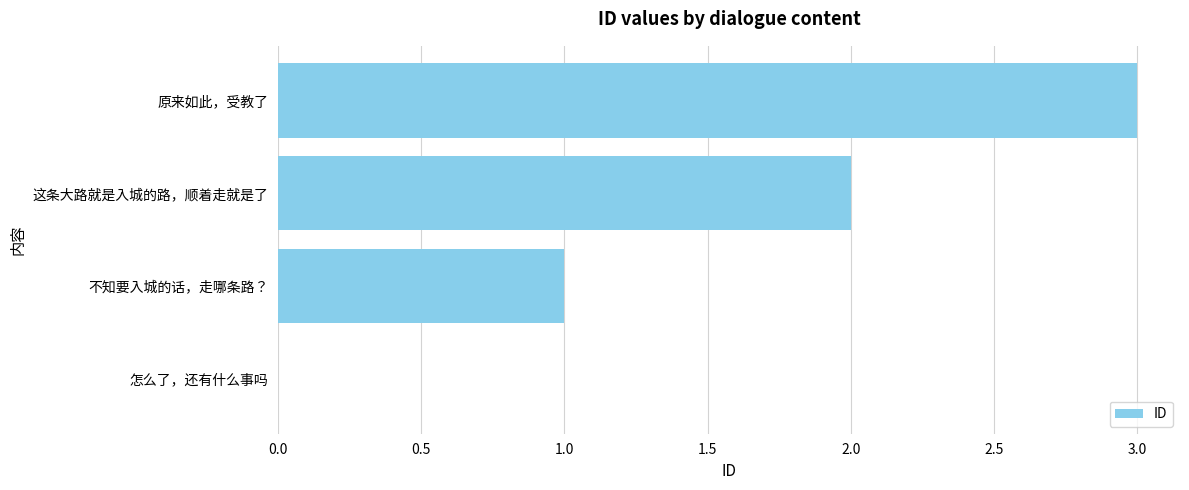

The chart shows a value of 2 at 怎么了，还有什么事吗. True or false?

False